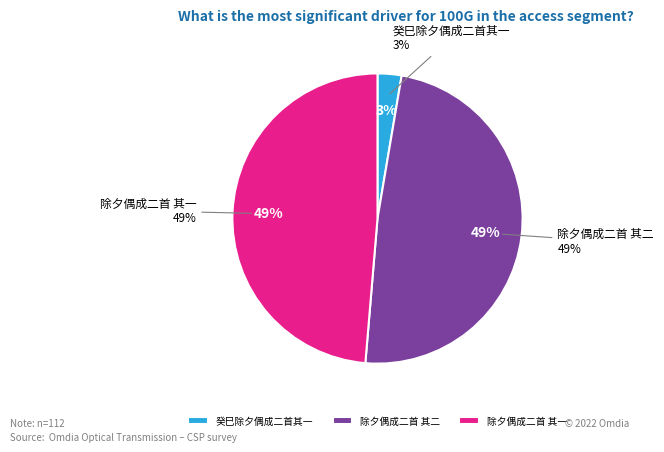

How many slices are in this pie chart?

3